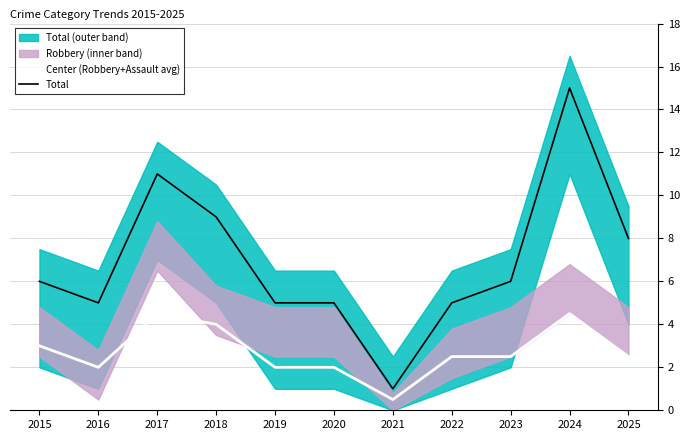

Is it true that Center (Robbery+Assault avg) equals 2.5 at 2023?

True